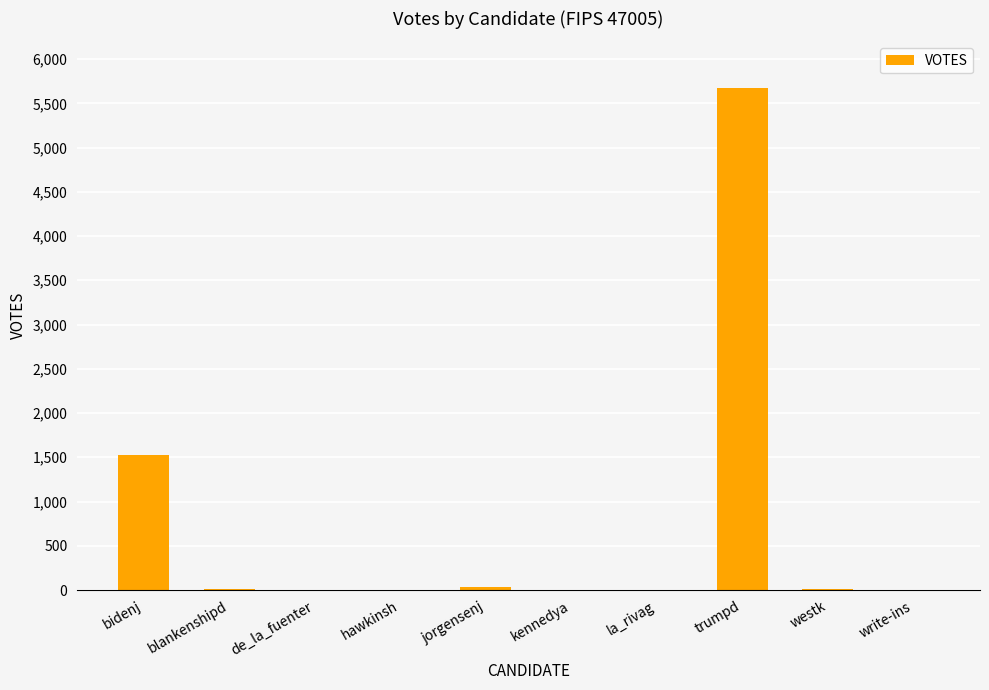

Where is the data nearest to the value 2834?

bidenj